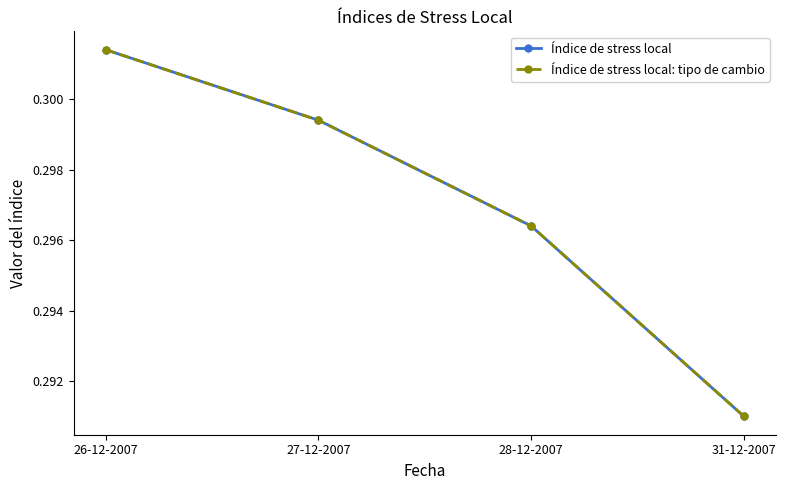

Rank the series by their maximum value, from highest to lowest.

Índice de stress local, Índice de stress local: tipo de cambio